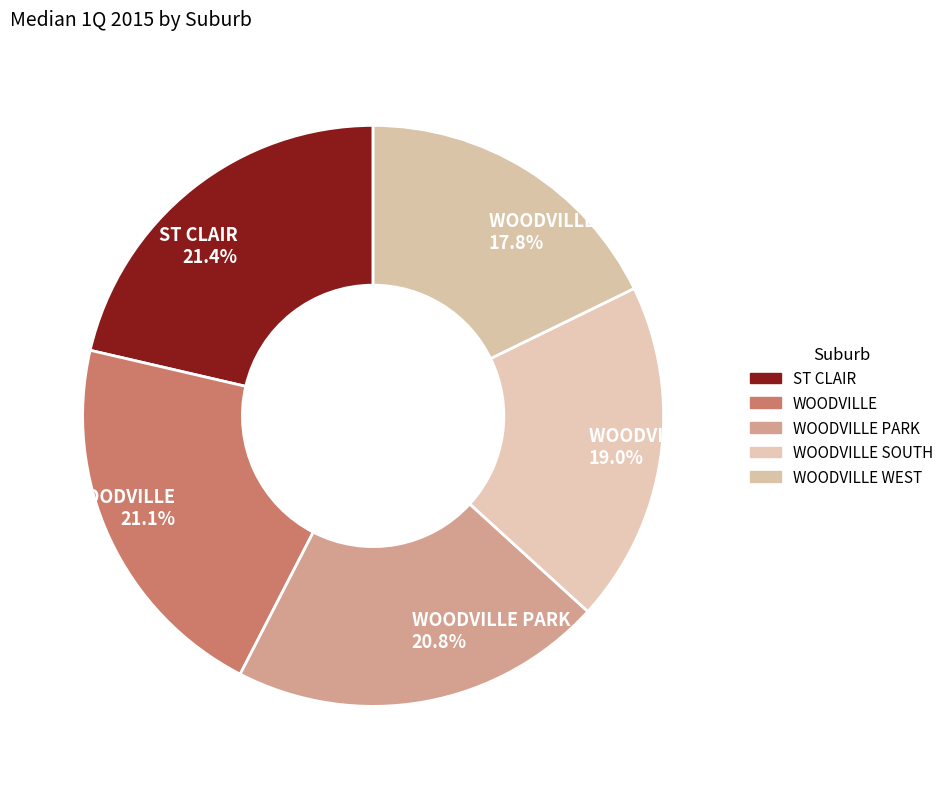

Count the number of slices in the pie.

5